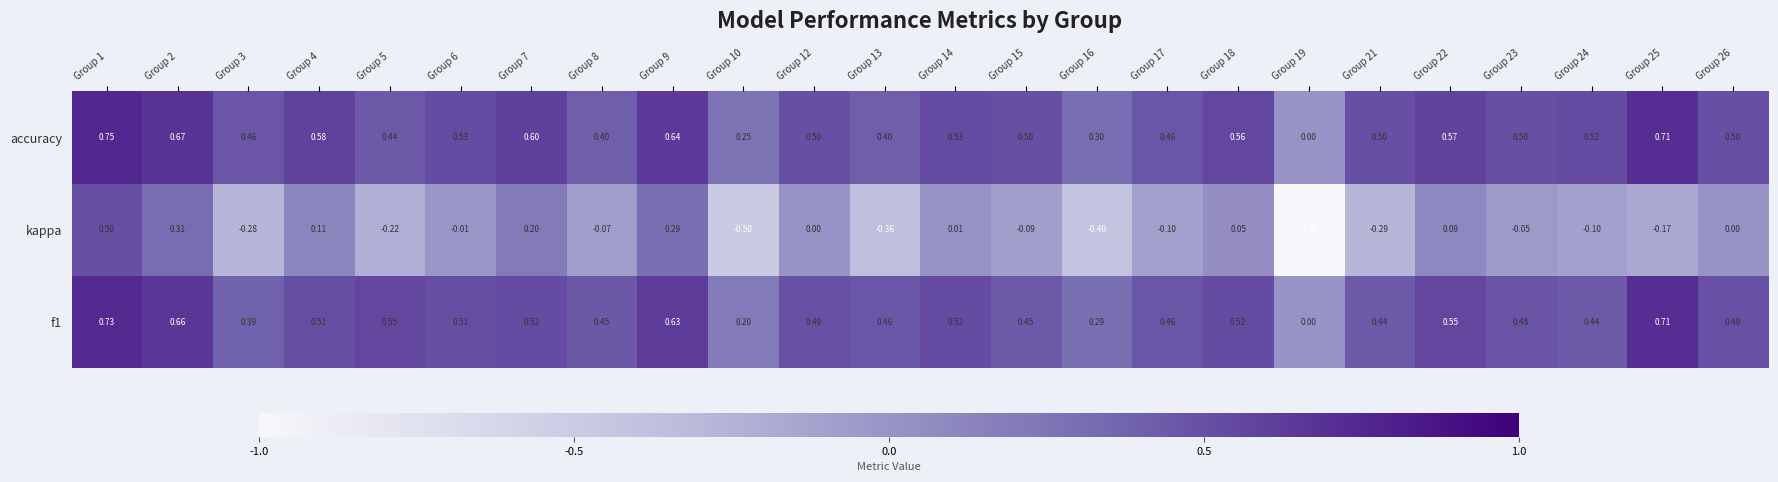

Which series changed the most between Group 4 and Group 6?

kappa